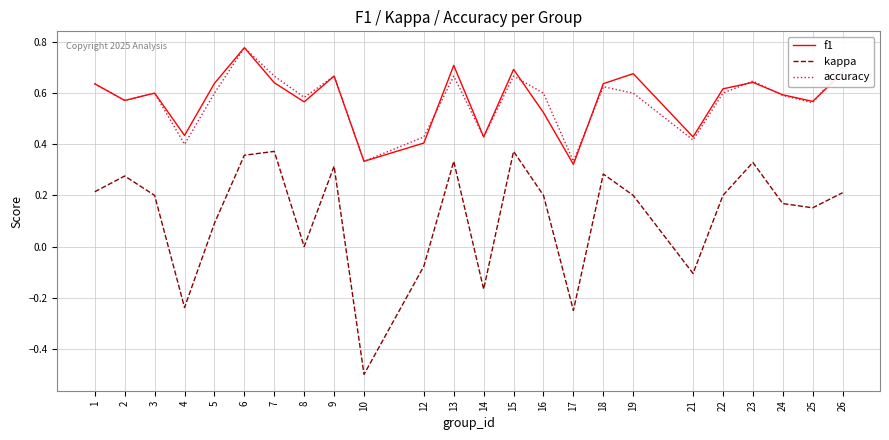

The value of accuracy at 16 is 0.1. True or false?

False